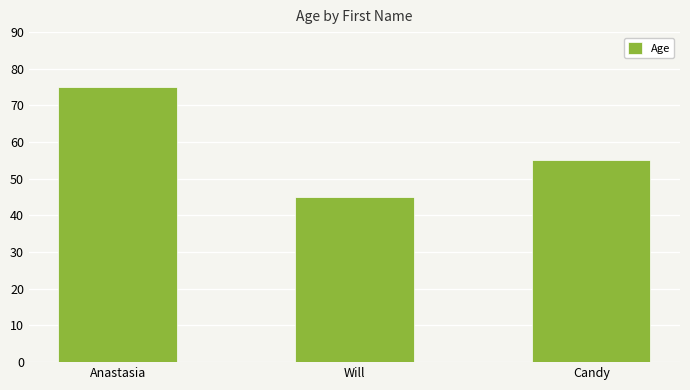

Which category has the lowest value across all series?

Will